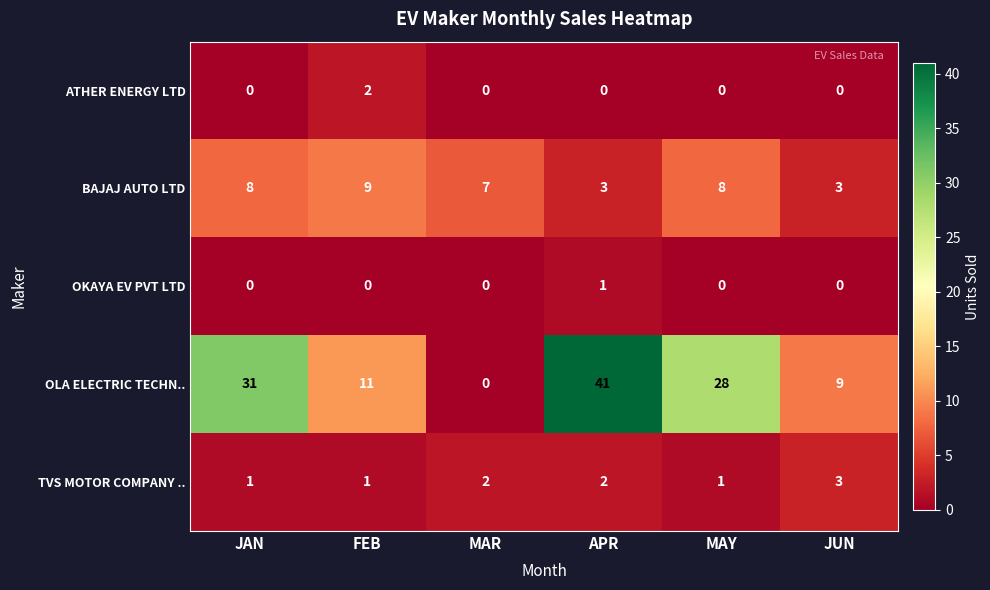

Reading right to left, transcribe all the data shown in this chart.

ATHER ENERGY LTD: 0	0	0	0	2	0
BAJAJ AUTO LTD: 3	8	3	7	9	8
OKAYA EV PVT LTD: 0	0	1	0	0	0
OLA ELECTRIC TECHN..: 9	28	41	0	11	31
TVS MOTOR COMPANY ..: 3	1	2	2	1	1